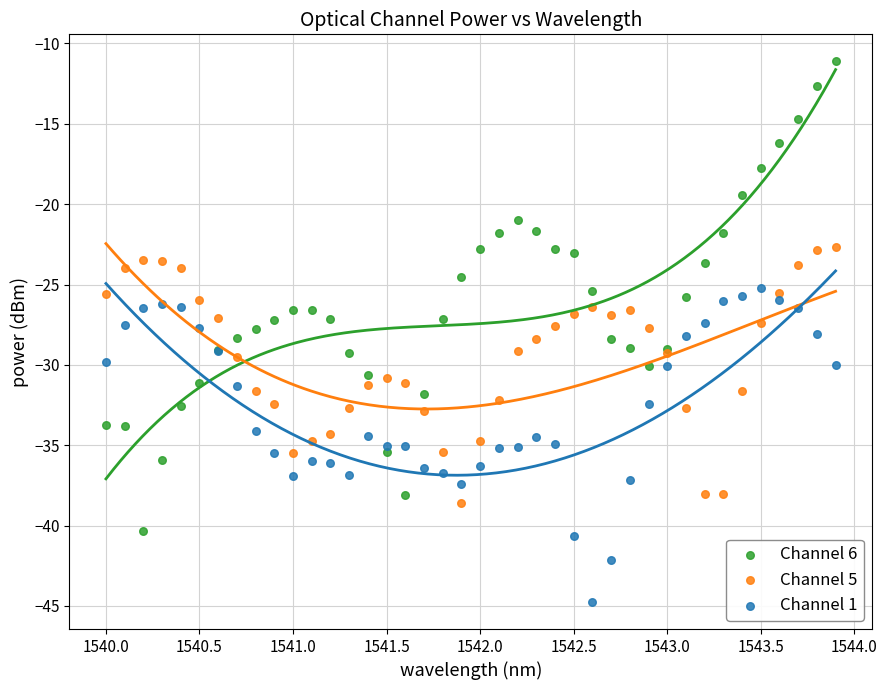

Which series contains the lowest Y value?

Channel 1